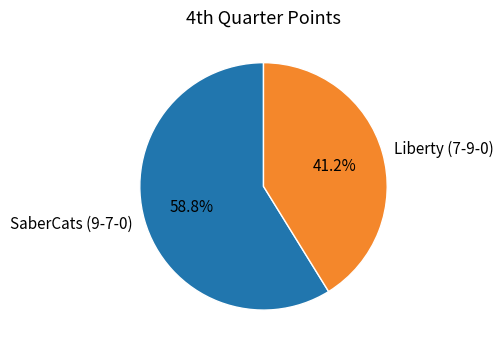

To the nearest percent, what is the combined percentage of Liberty (7-9-0) and SaberCats (9-7-0)?

100%